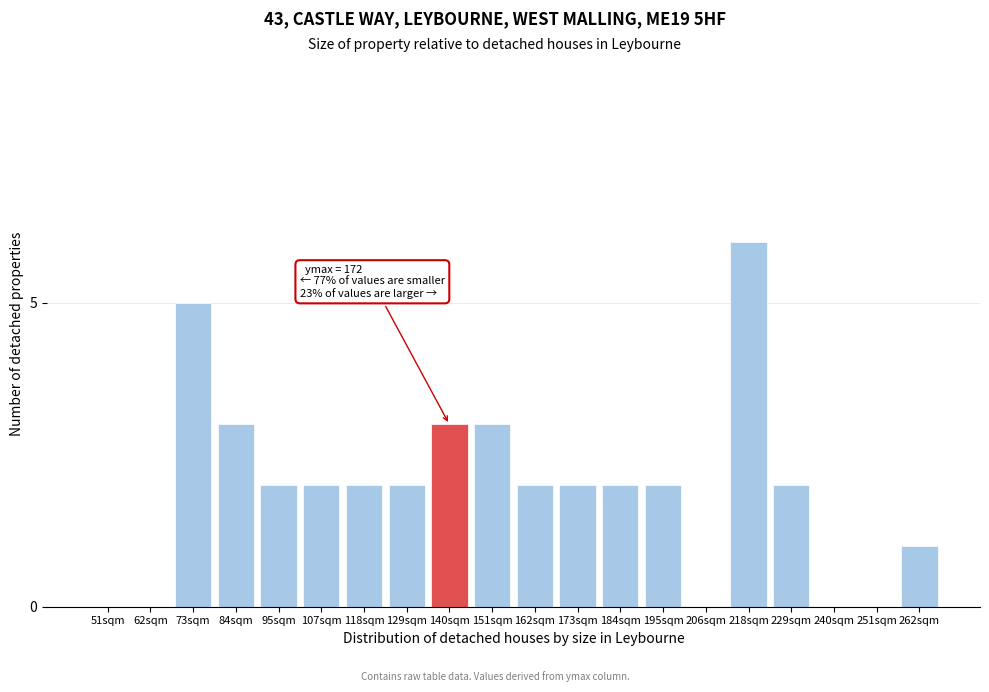

Reading left to right, list all the values displayed in this chart.

51sqm=0	62sqm=0	73sqm=5	84sqm=3	95sqm=2	107sqm=2	118sqm=2	129sqm=2	140sqm=3	151sqm=3	162sqm=2	173sqm=2	184sqm=2	195sqm=2	206sqm=0	218sqm=6	229sqm=2	240sqm=0	251sqm=0	262sqm=1